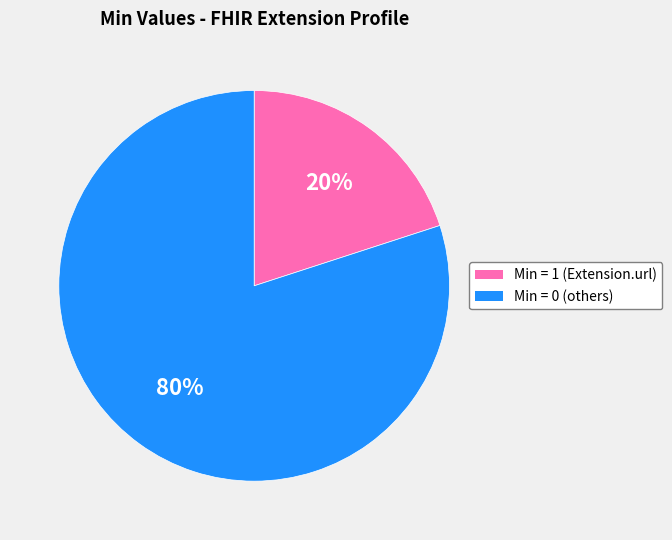

Is there any slice that represents more than half of the pie?

Yes